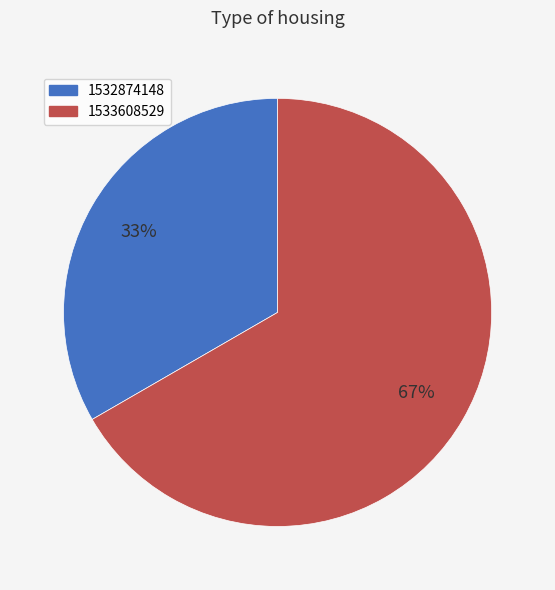

To the nearest percent, what is the average slice percentage?

50%